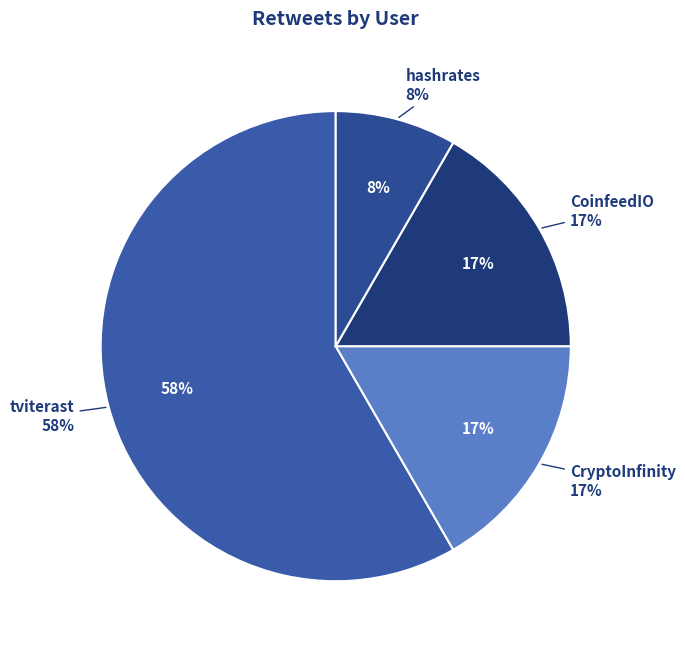

Is it true that BorisLeexa is 1% of the pie?

False